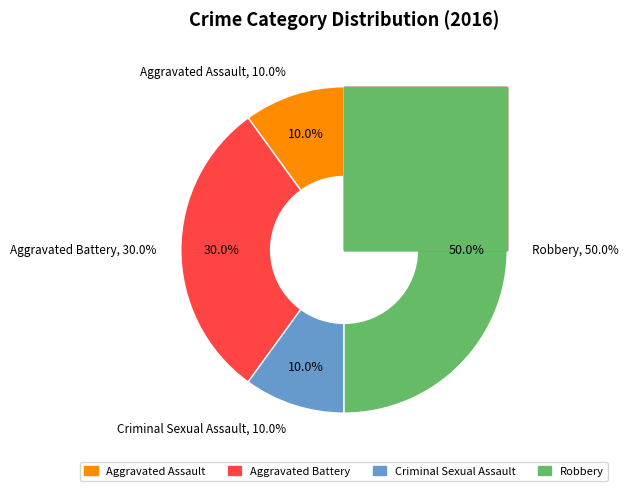

What is the ratio of the value at Criminal Sexual Assault to the value at Robbery?

0.2